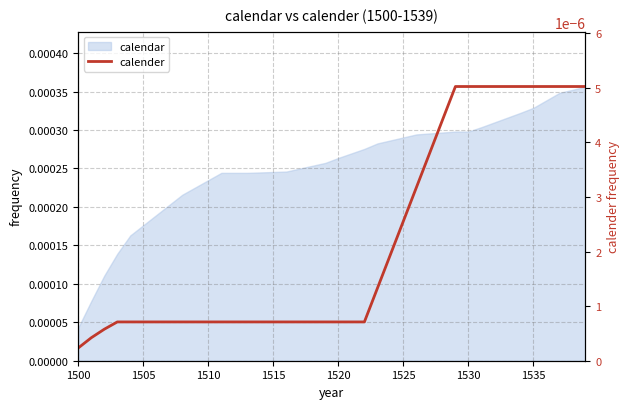

What is the label of the 3rd point from the left?

1510